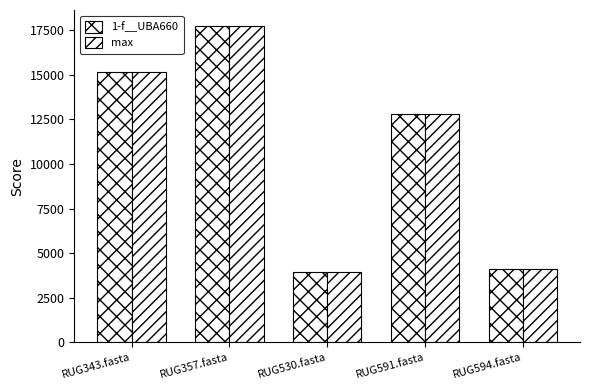

How many data points in 1-f__UBA660 are above 12799?

3